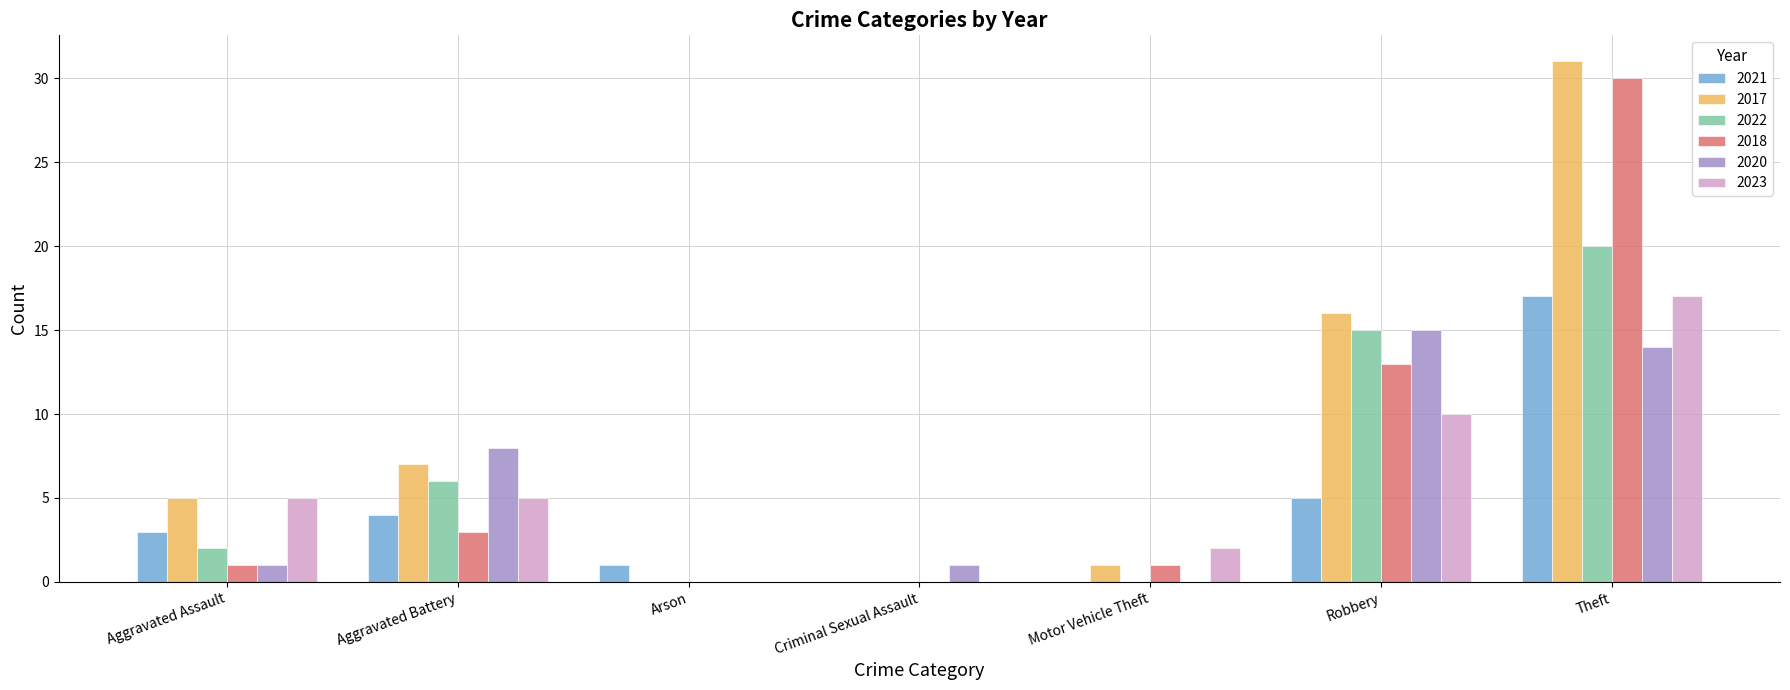

True or false: 2023 has a value of 3 at Aggravated Assault.

False